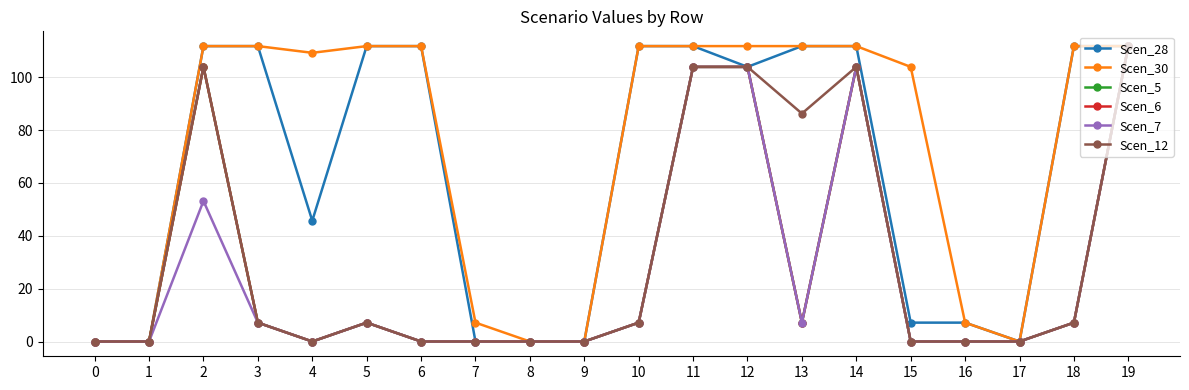

How many data points in Scen_7 are less than 7?

10